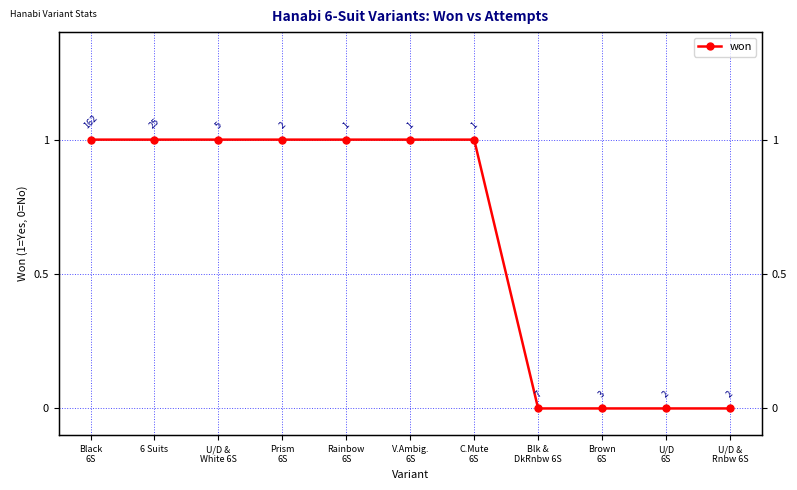

Rank the categories by value from highest to lowest.

Black
6S, 6 Suits, U/D &
White 6S, Prism
6S, Rainbow
6S, V.Ambig.
6S, C.Mute
6S, Blk &
DkRnbw 6S, Brown
6S, U/D
6S, U/D &
Rnbw 6S